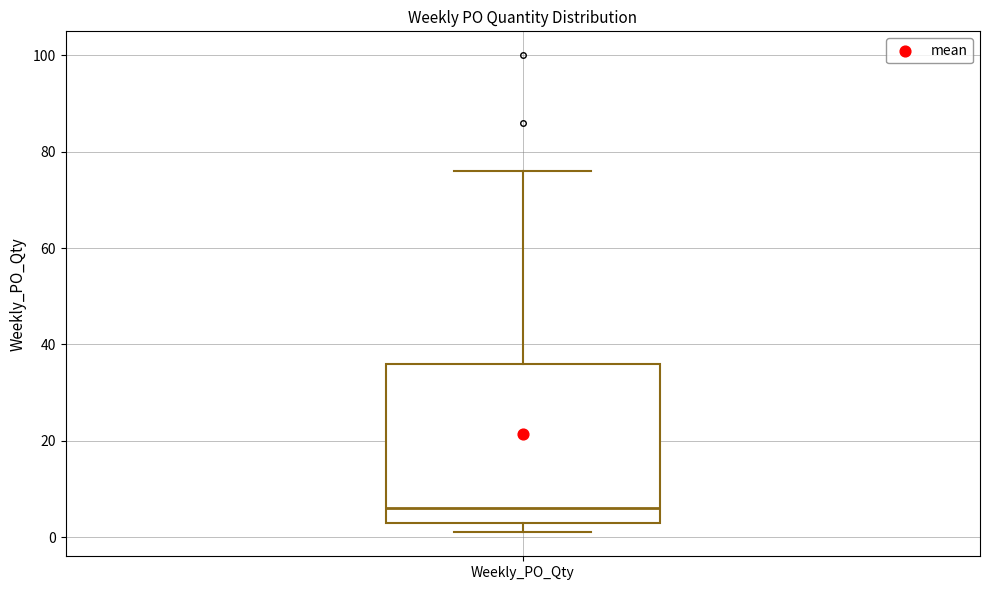

Read this box plot against the y-axis: the position of the median line, the range covered by the box, and the ends of both whiskers. The values are not printed on the chart, so give them approximately, as read against the axis.

median 6, box 4 to 36, whiskers 2 to 76